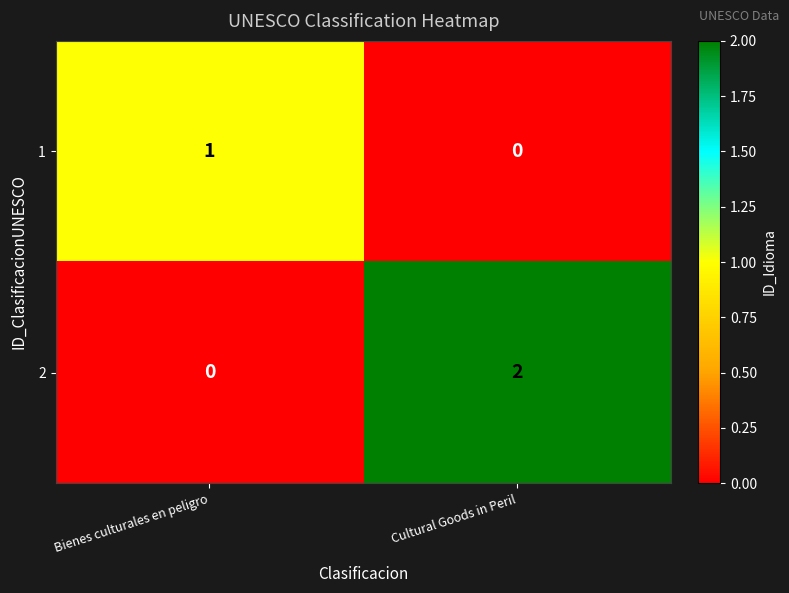

Which series changed the most between Bienes culturales en peligro and Cultural Goods in Peril?

2